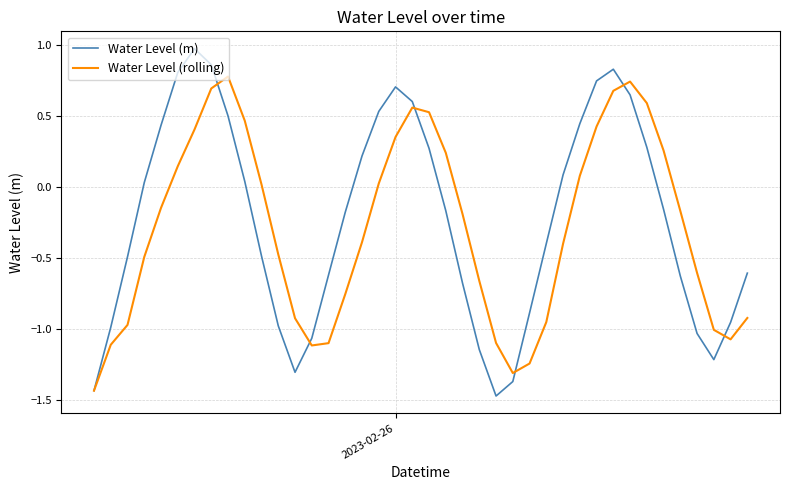

Which series has the largest range (max minus min)?

Water Level (m)